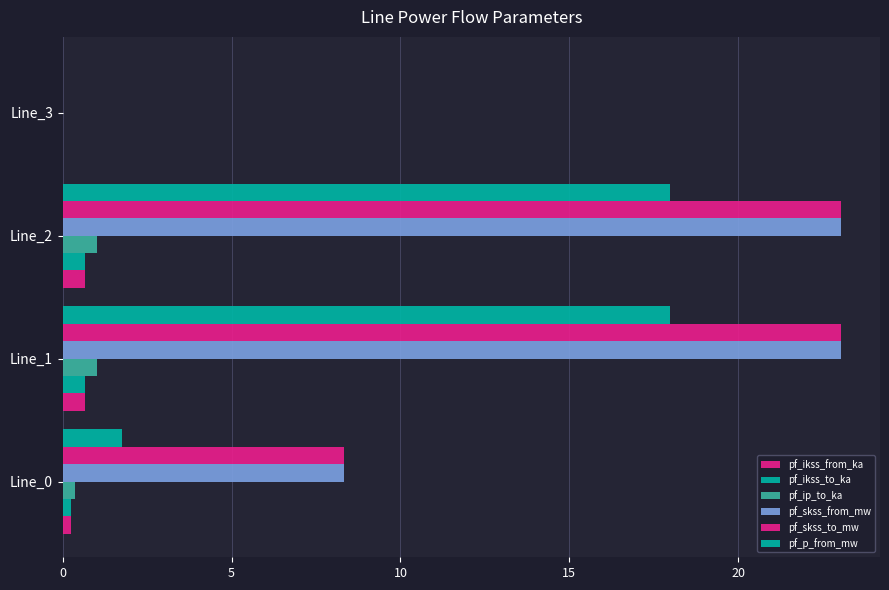

How many positive values does the pf_skss_from_mw series have?

3